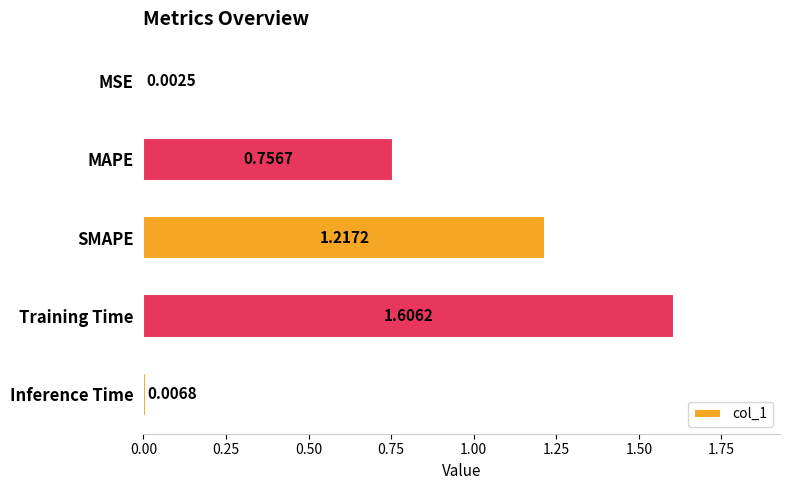

Which category has the highest value across all series?

Training Time